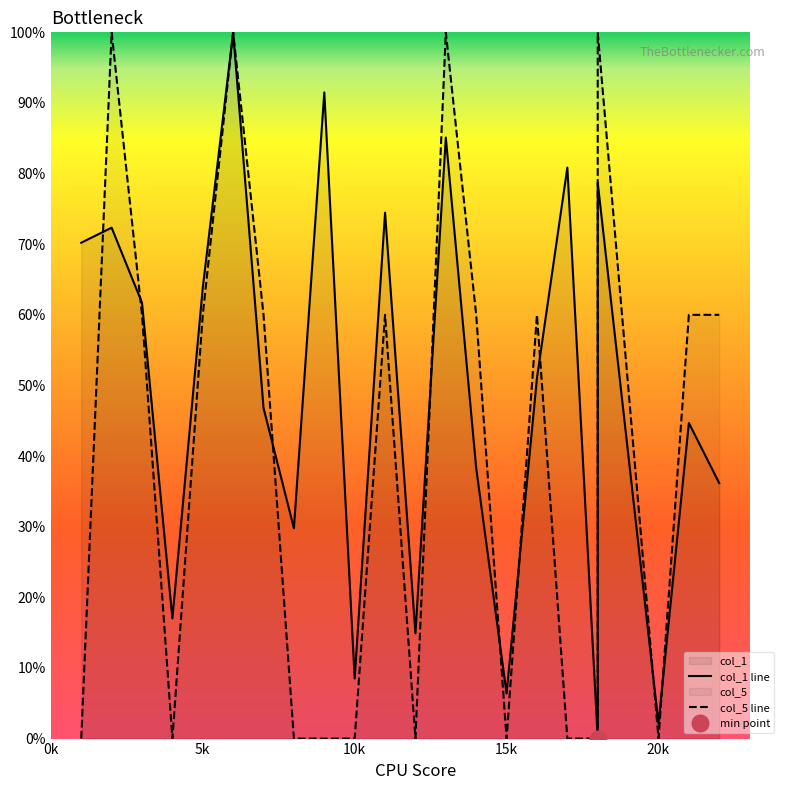

Is it true that col_5 equals 0.0 at 1?

True